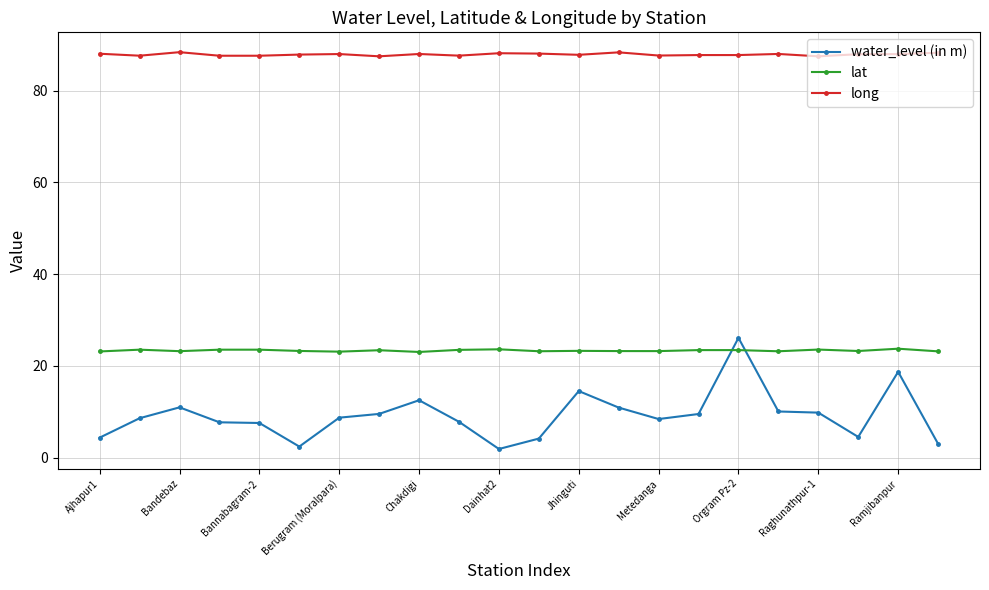

Rank the series by their maximum value, from highest to lowest.

long, water_level (in m), lat